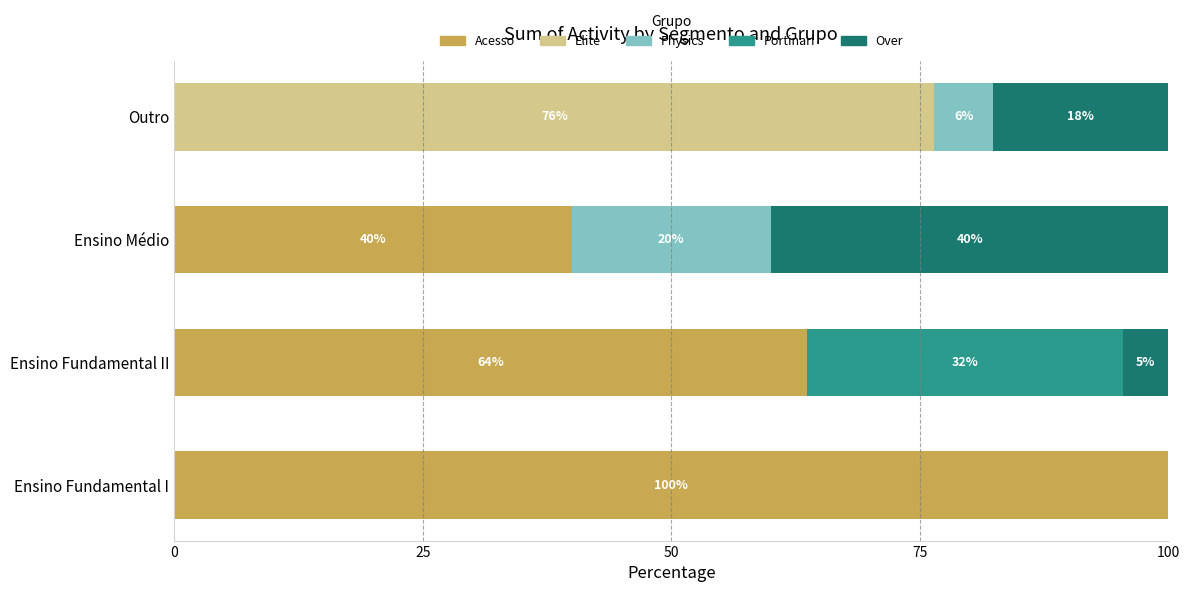

What are all the series names shown in the legend?

Acesso, Elite, Physics, Portinari, Over